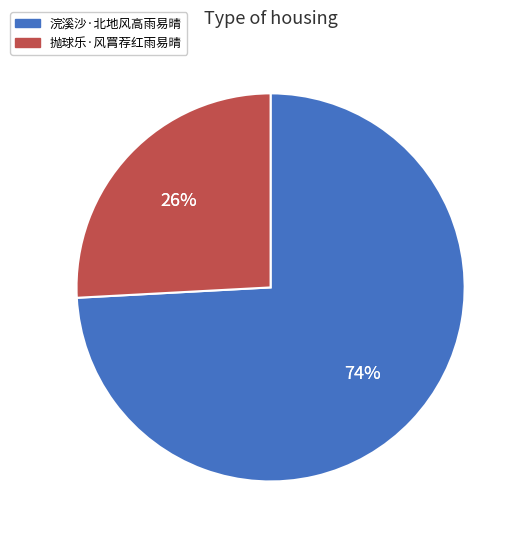

True or false: 浣溪沙·北地风高雨易晴 accounts for 74% of the total.

True